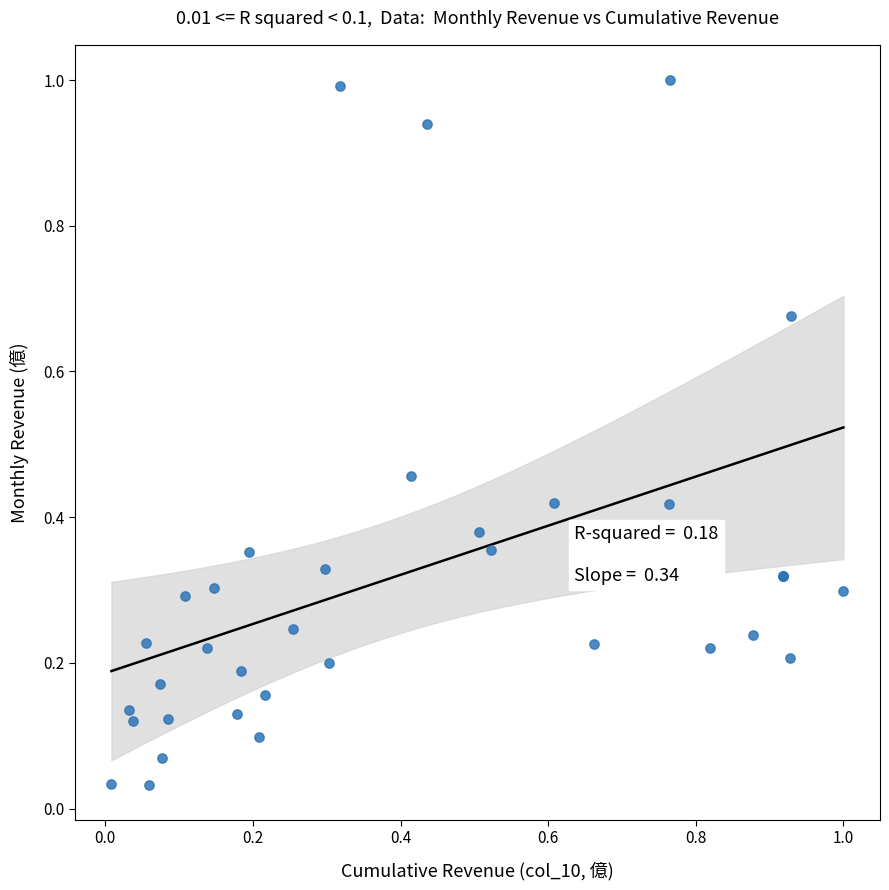

What is the range of X values (max minus min)?

1.0